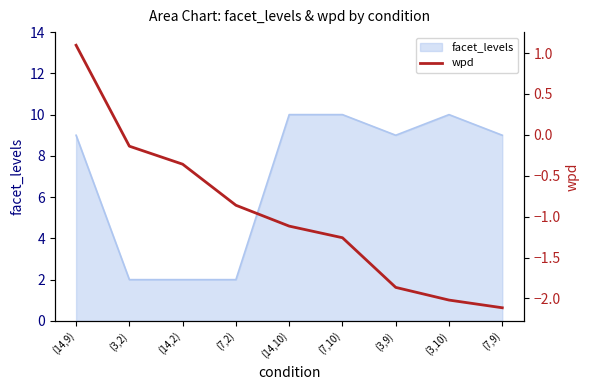

Where is the data nearest to the value 0?

(3,2)